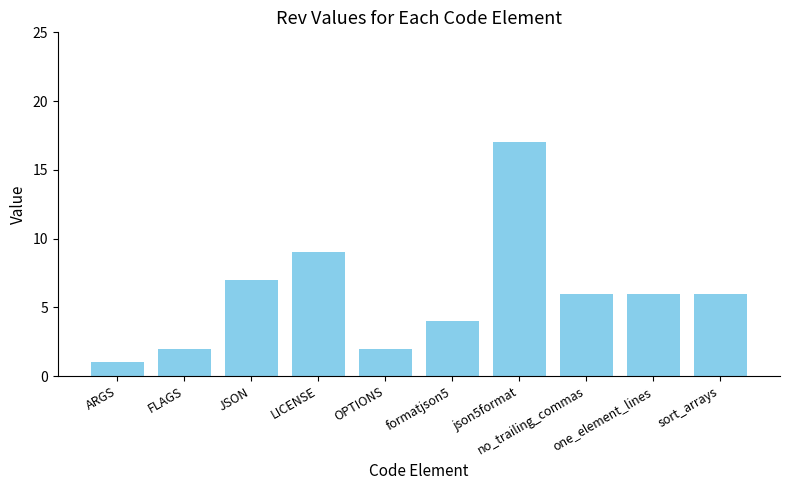

What is the sum of the values at formatjson5 and LICENSE?

13